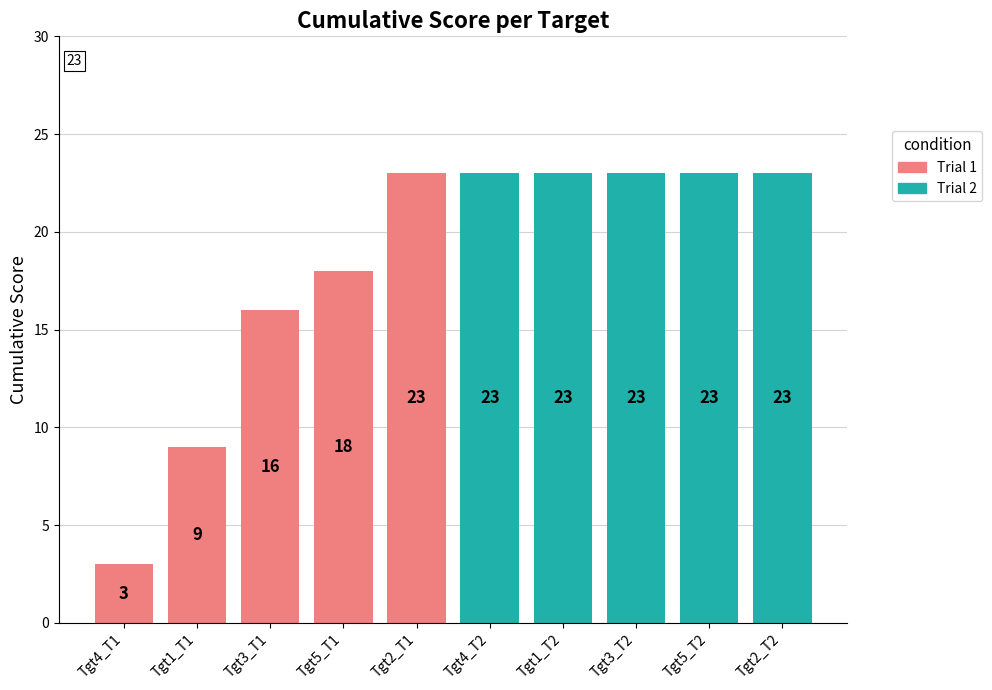

At which category is the sum across all series the highest?

Tgt2_T1